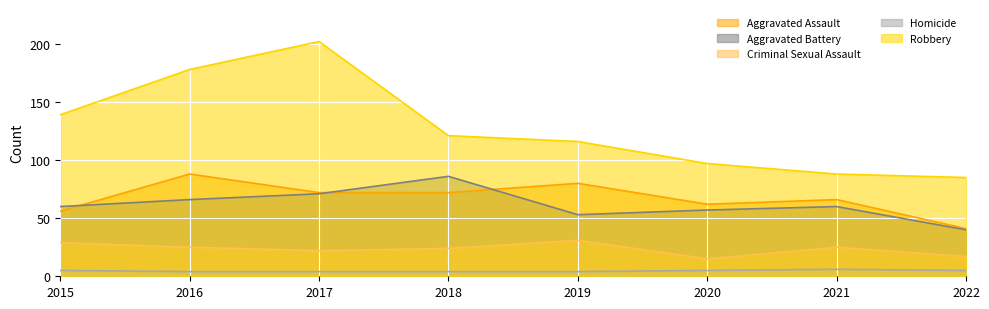

True or false: Homicide and Criminal Sexual Assault cross at least once.

False